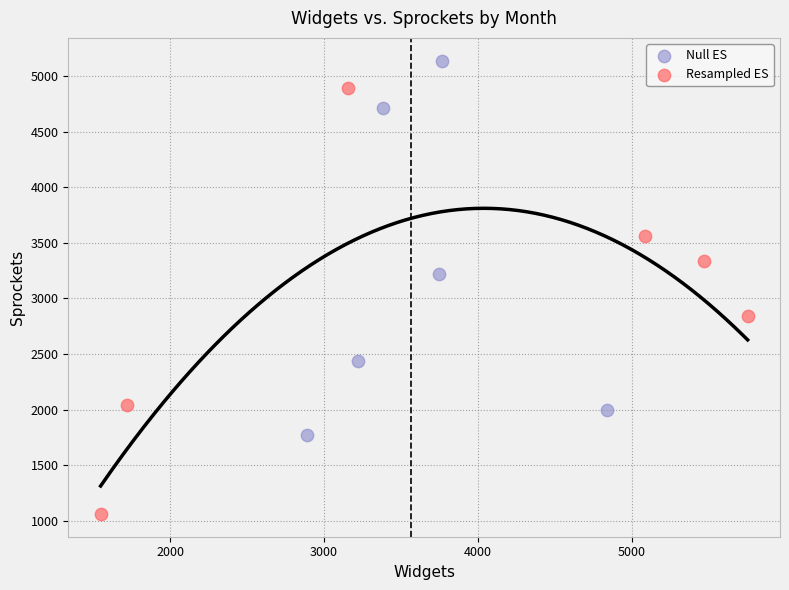

Which series contains the highest Y value?

Null ES